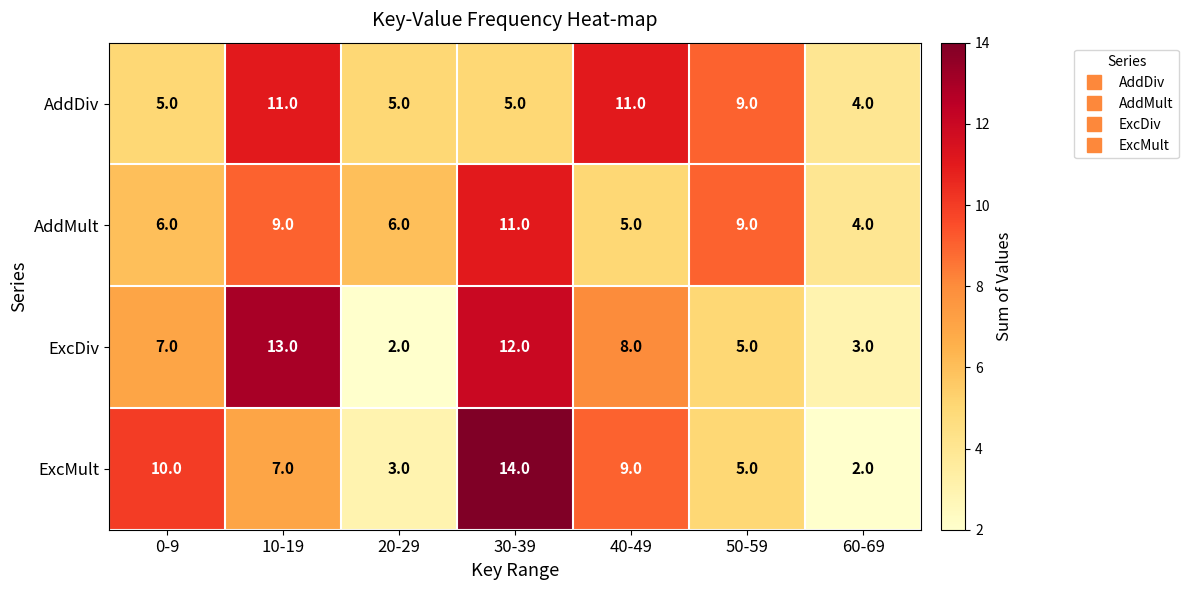

What is the spread (max minus min) of values at 10-19?

6